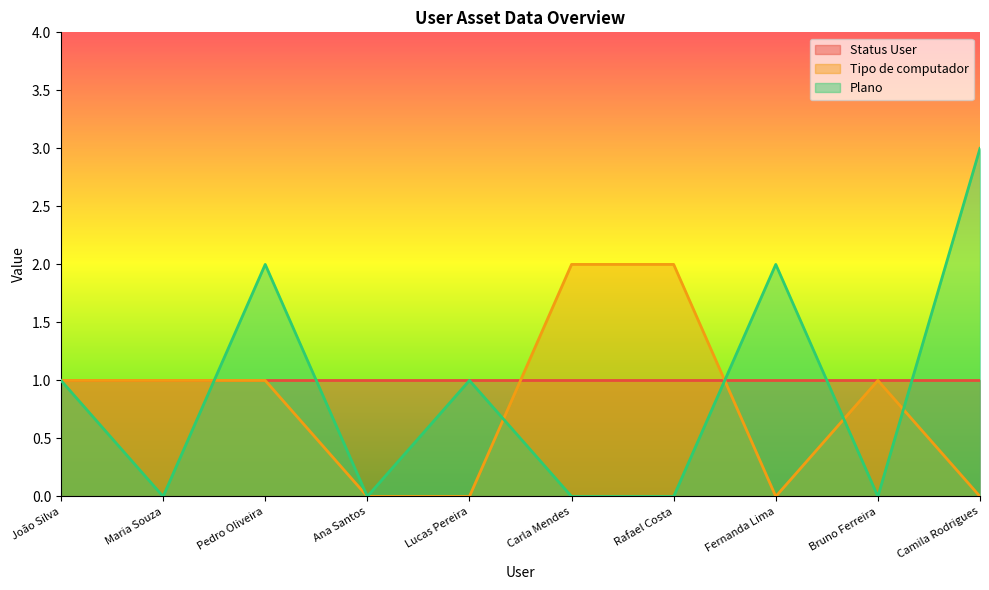

Which series ends up on top after the final intersection of Plano and Tipo de computador?

Plano